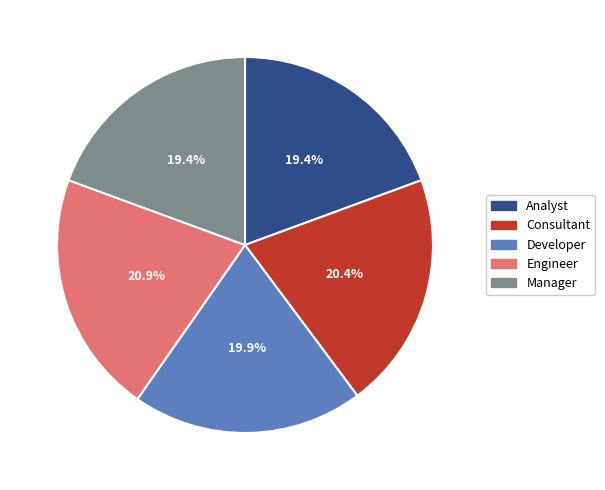

The Manager slice represents 19% of the pie. True or false?

True